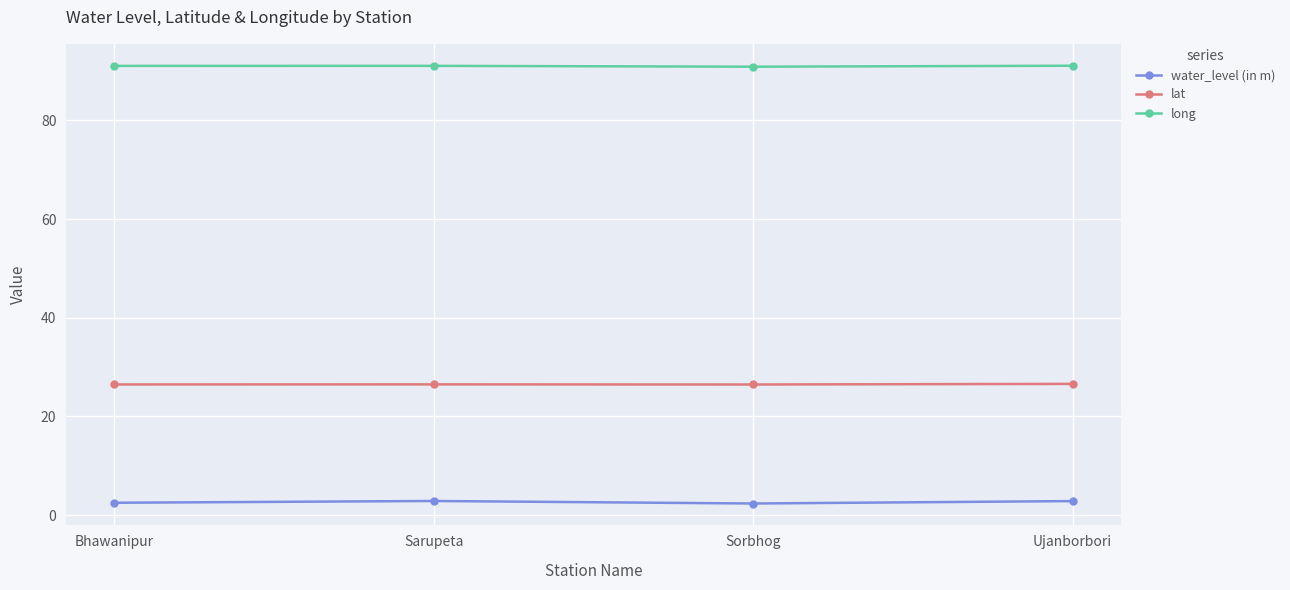

What is the minimum value shown in the chart?

2.4